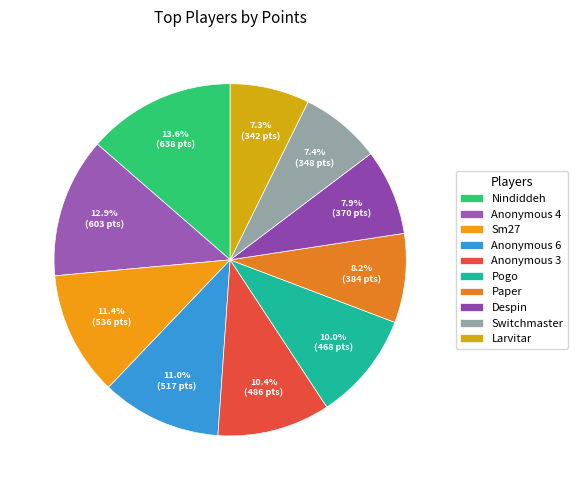

Between Anonymous 6 and Larvitar, which is larger?

Anonymous 6